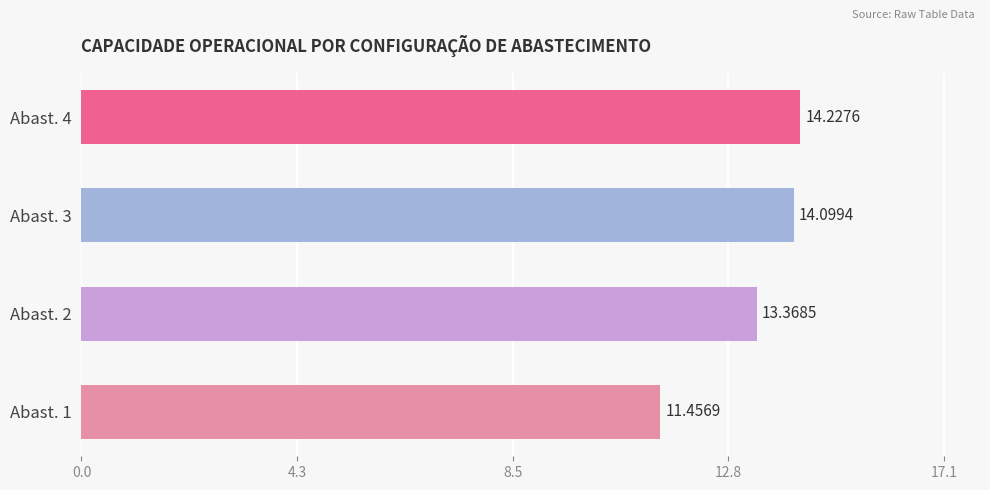

What is the difference between the maximum and minimum values?

2.8